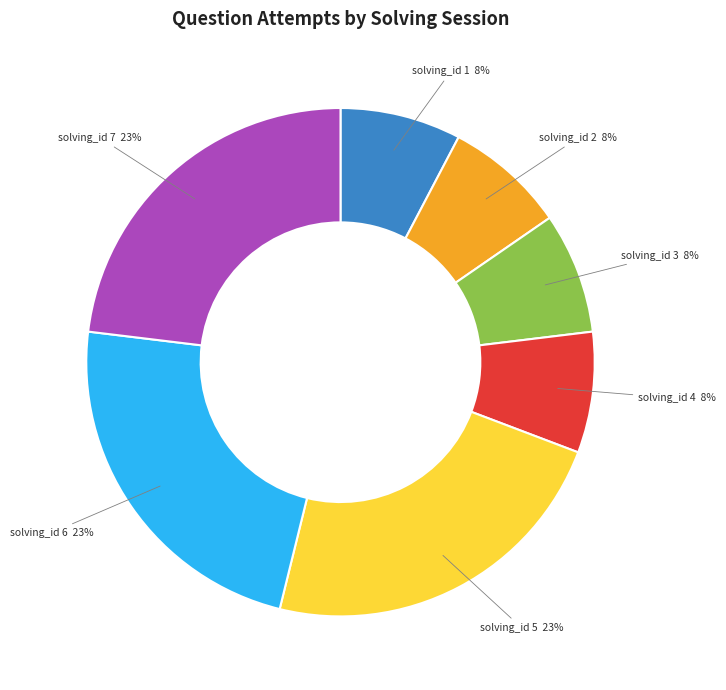

Is there a majority slice in this chart?

No